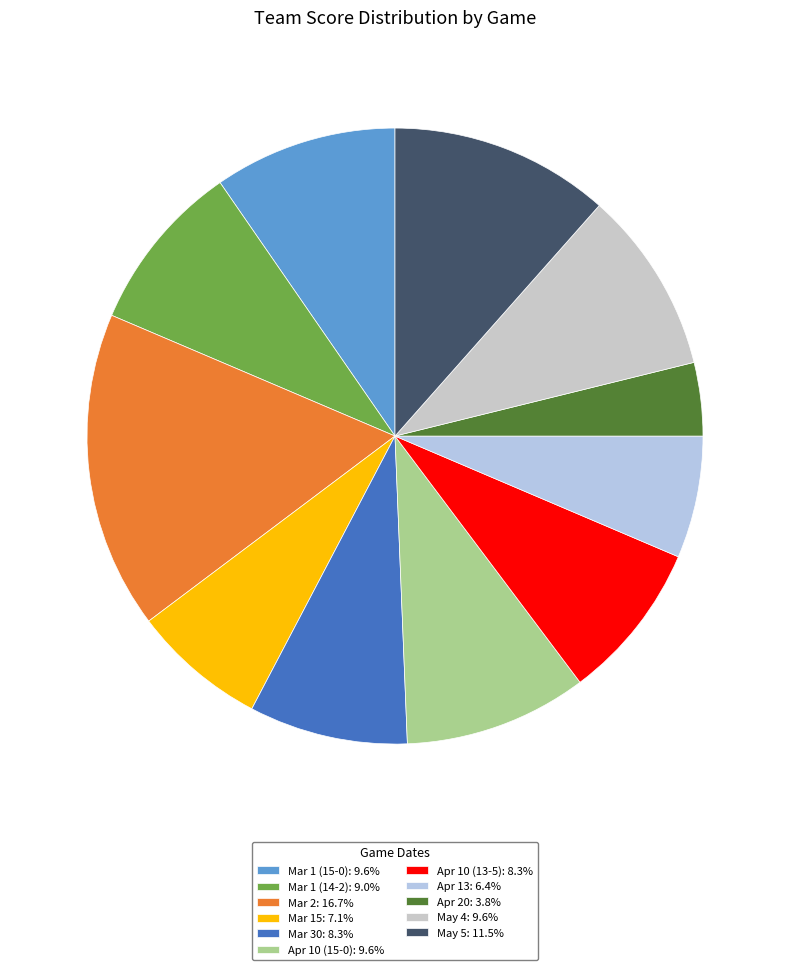

To the nearest percent, what is the difference between the Mar 30 and May 5 slice percentages?

3%